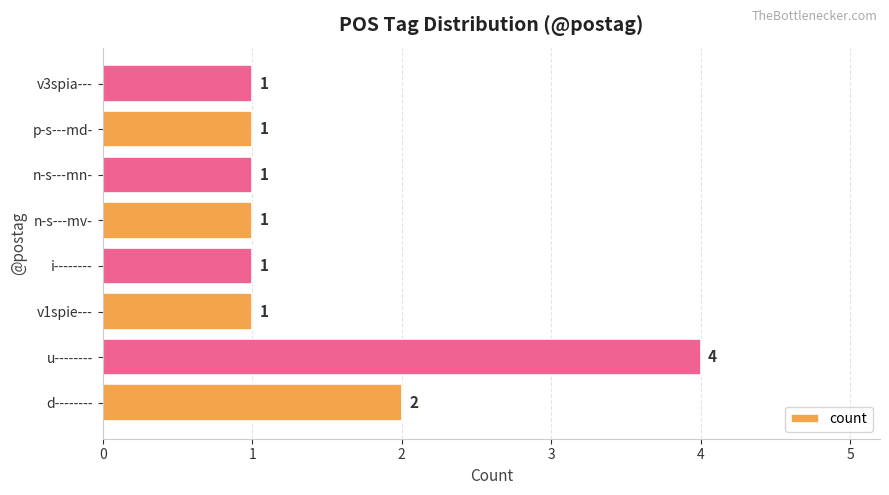

Approximately how many times larger is the value at v1spie--- compared to n-s---mv-?

1.0